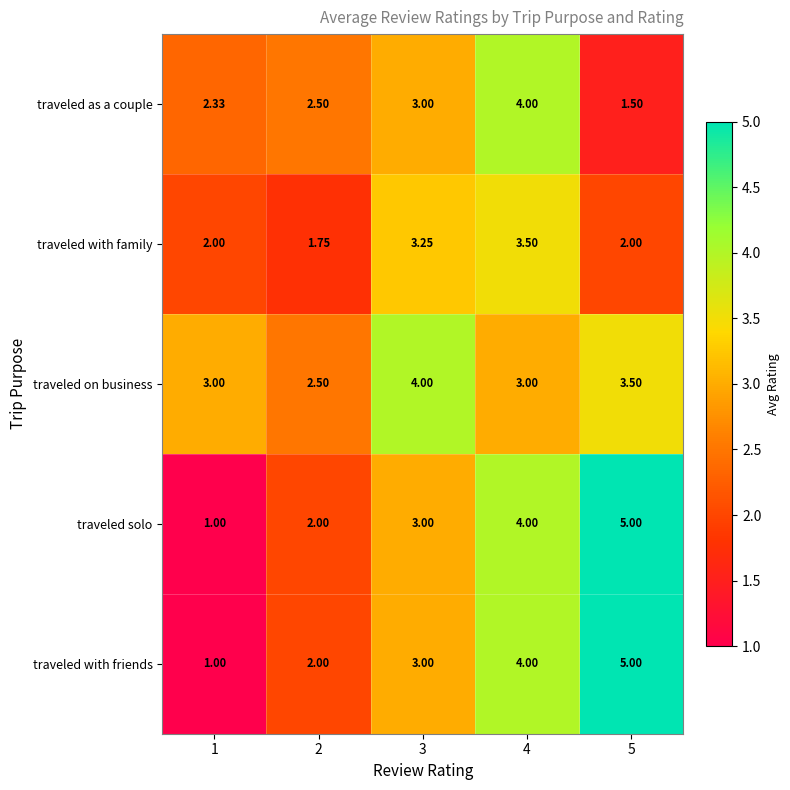

Is the value of traveled with family at 4 greater than the value of traveled solo at 4?

No